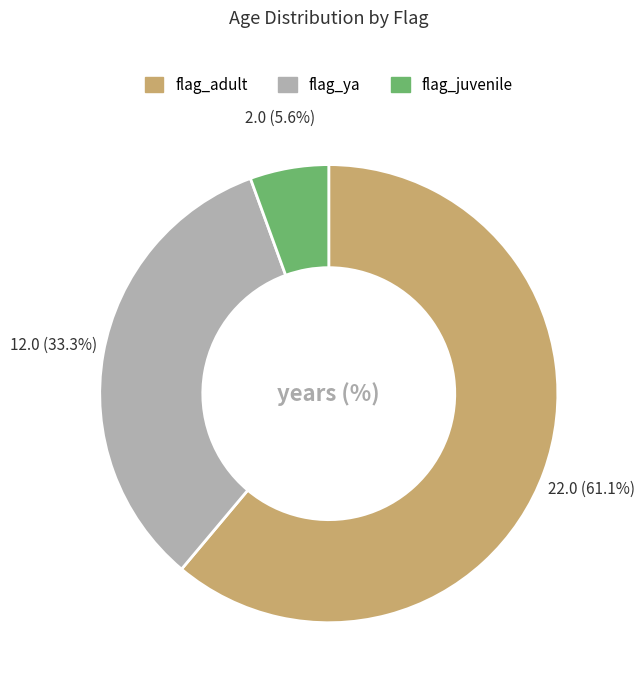

Which category has the biggest portion of the pie?

flag_adult